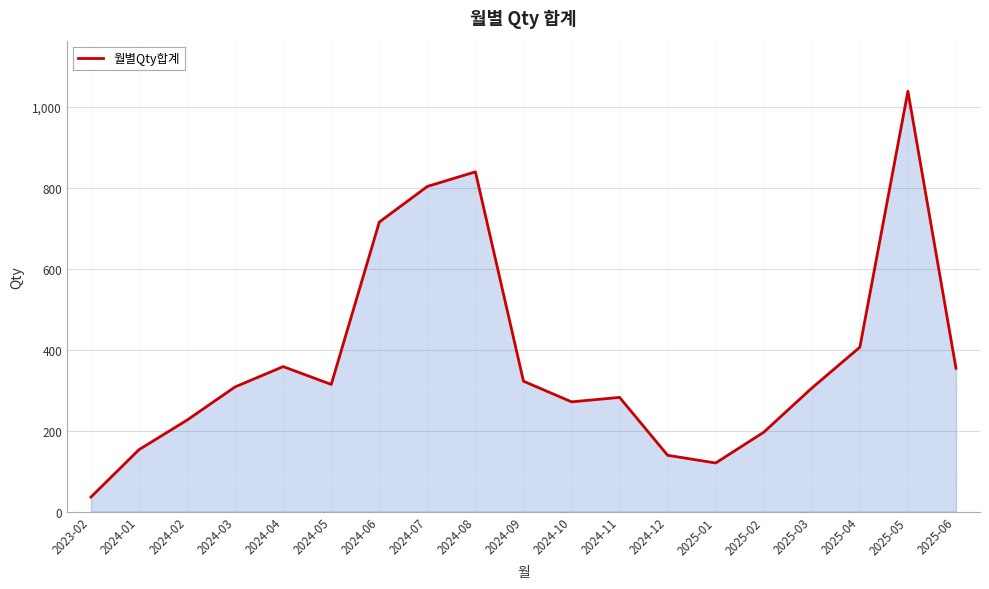

What is the greatest value displayed?

1038